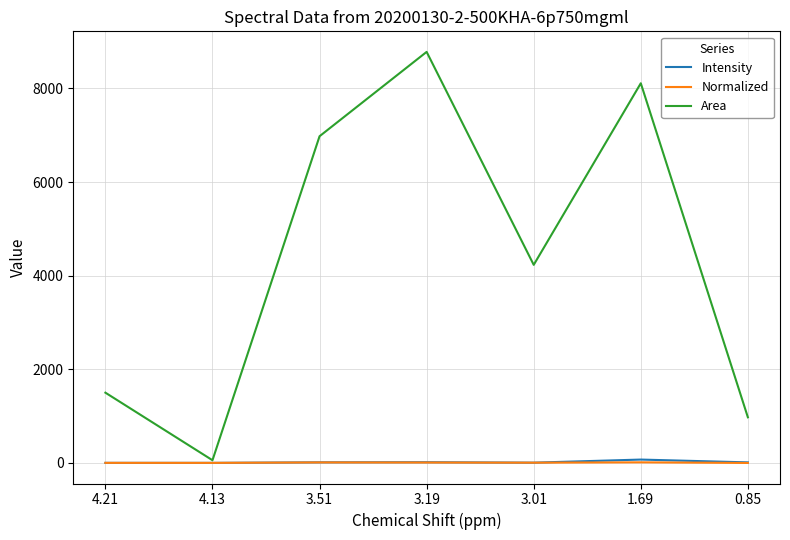

How many values in the Area series are below 4231?

3